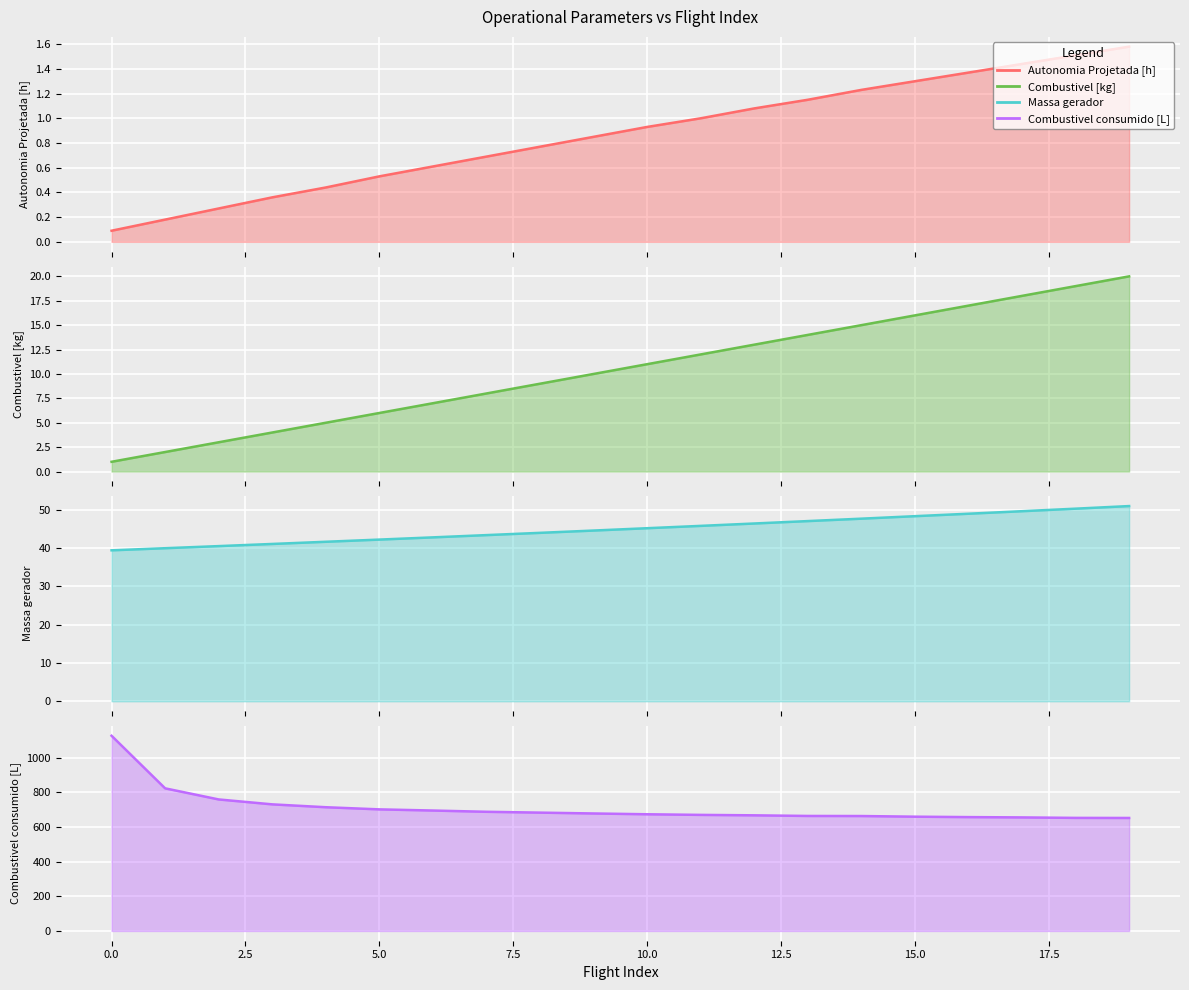

What is the label of the 4th point from the right?

16